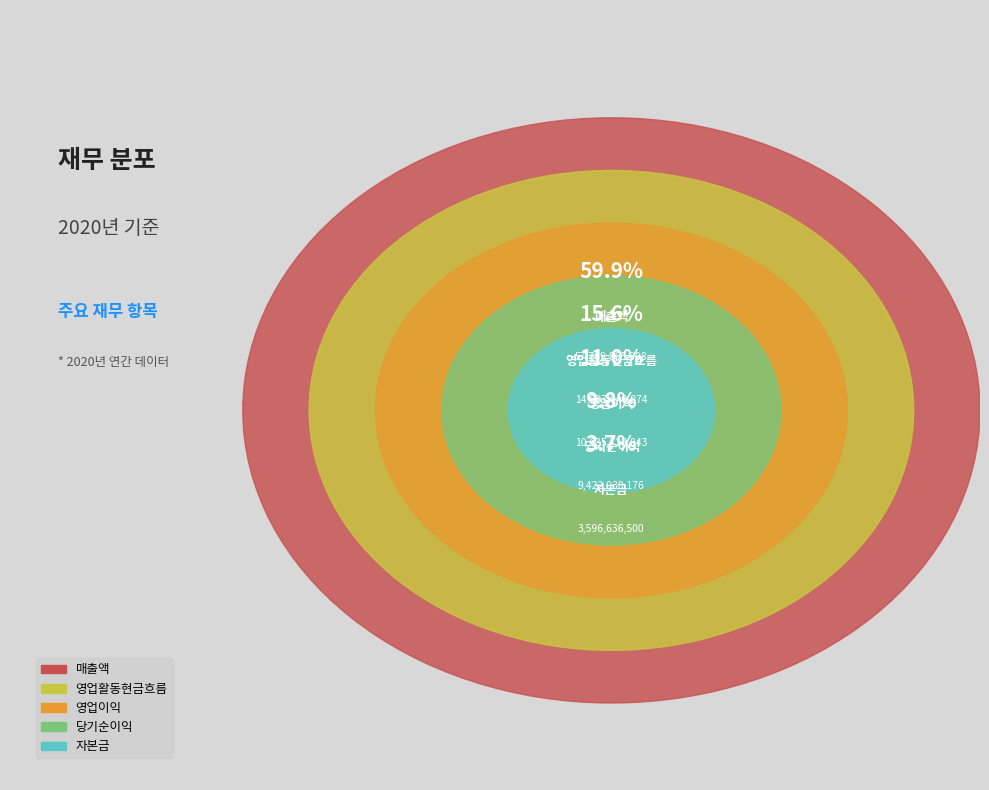

How many slices are in this pie chart?

5